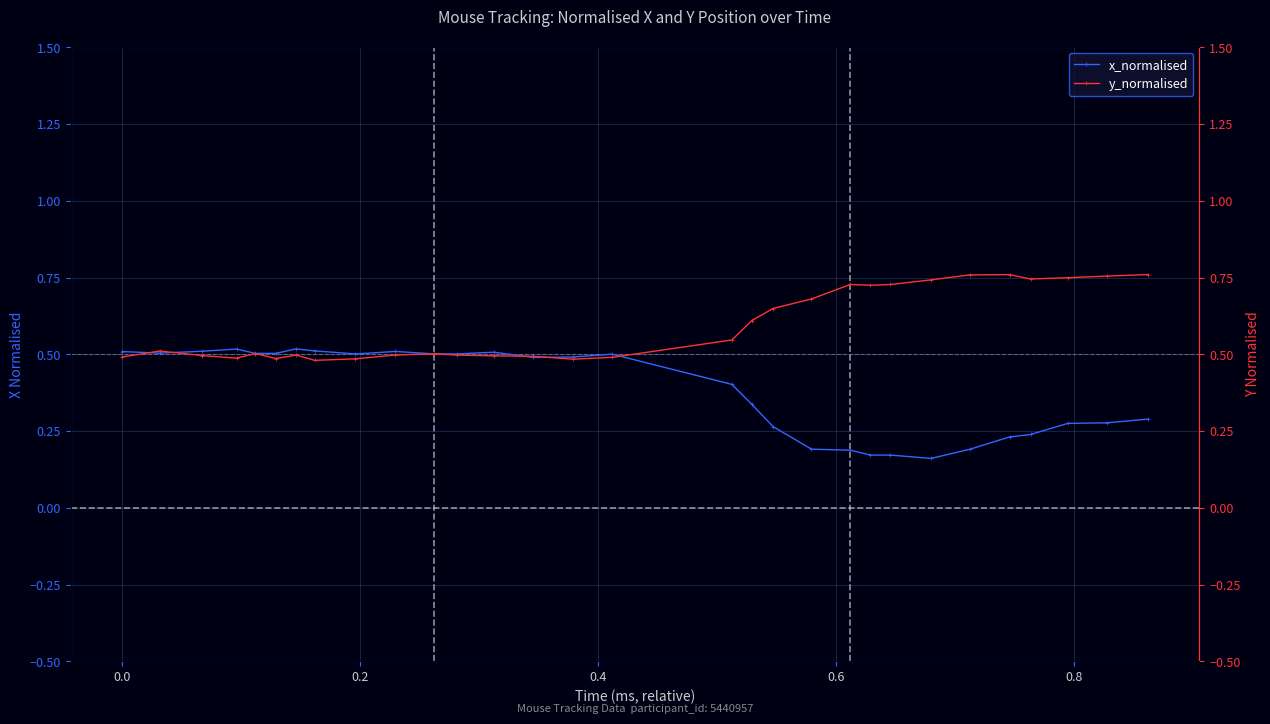

What is the highest value of the x_normalised series?

0.5